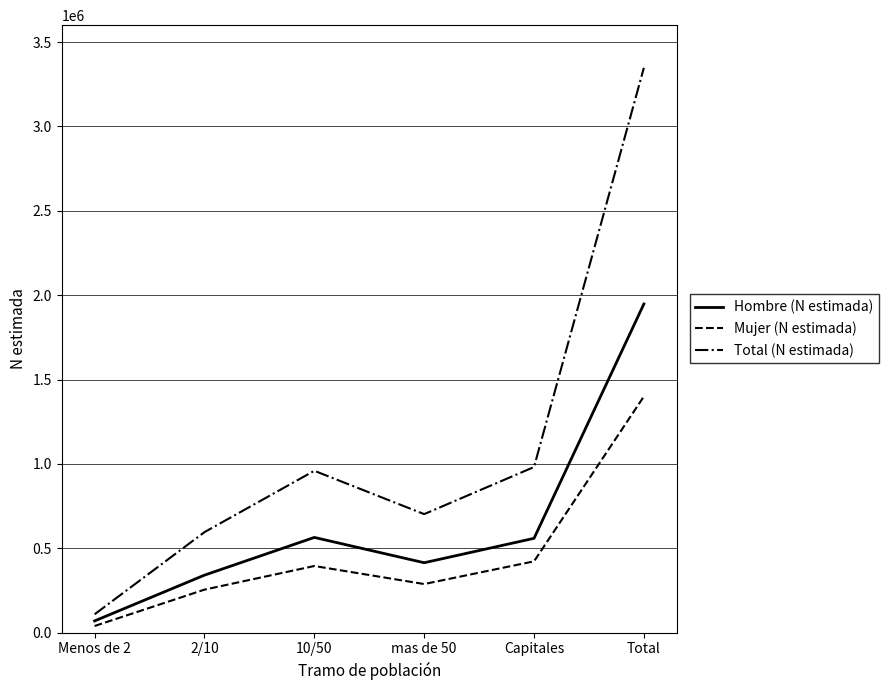

True or false: Mujer (N estimada) has a value of 222554 at Capitales.

False